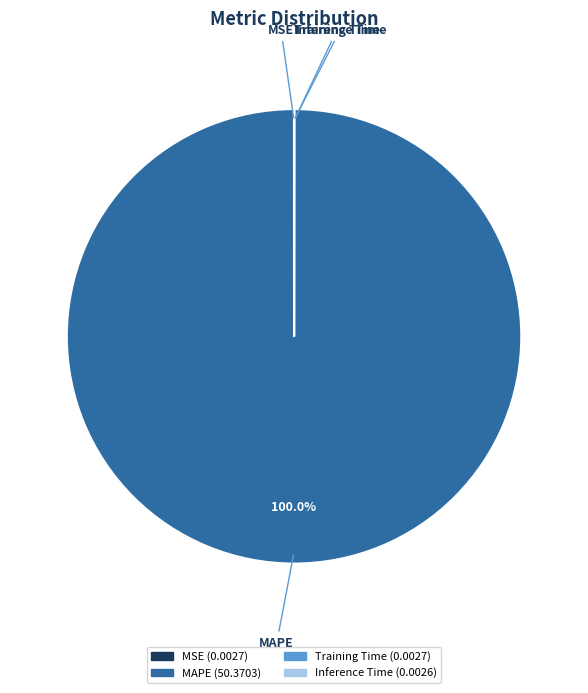

Which slice is the largest?

MAPE